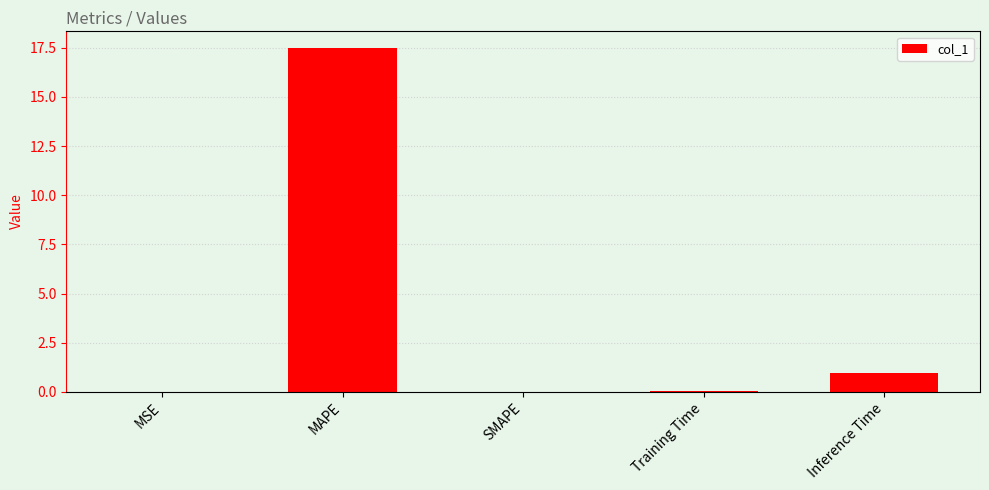

The chart shows a value of 0.9 at Inference Time. True or false?

True